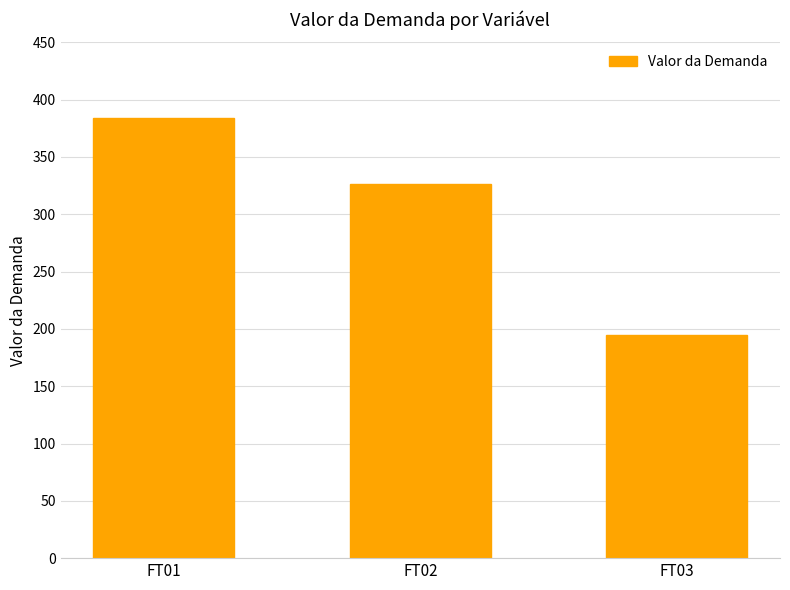

List the labels in order of value, largest first.

FT01, FT02, FT03